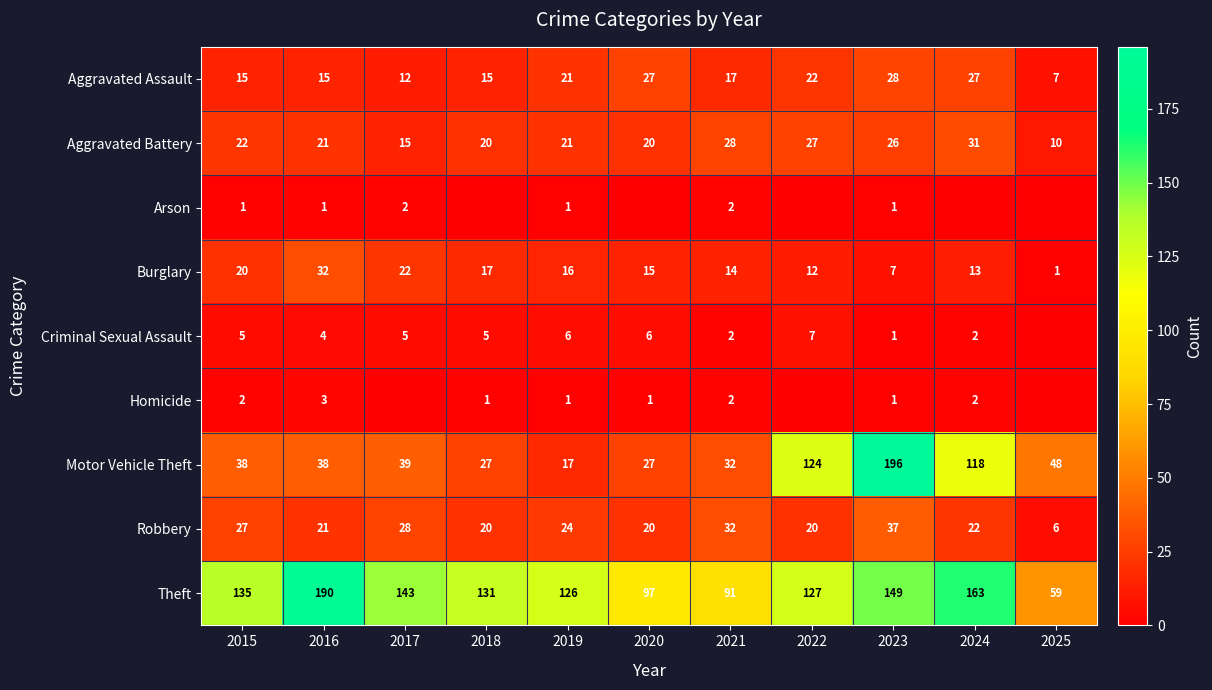

Read the Theft value at 2020, to the nearest 50.

100